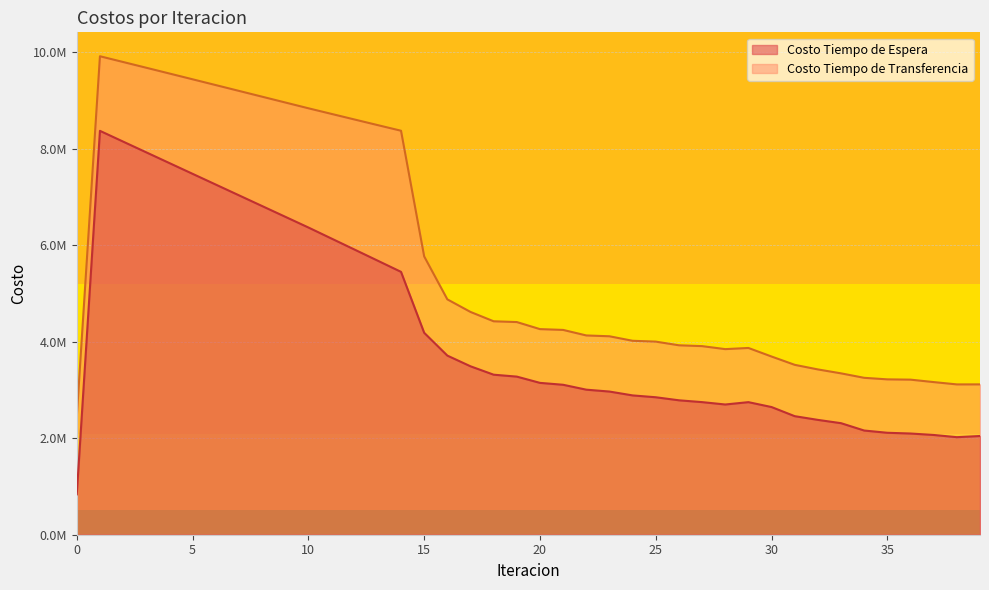

List the labels in order of Costo Tiempo de Espera value, largest first.

1, 2, 3, 4, 5, 6, 7, 8, 9, 10, 11, 12, 13, 14, 15, 16, 17, 18, 19, 20, 21, 22, 23, 24, 25, 26, 27, 29, 28, 30, 31, 32, 33, 34, 35, 36, 37, 39, 38, 0